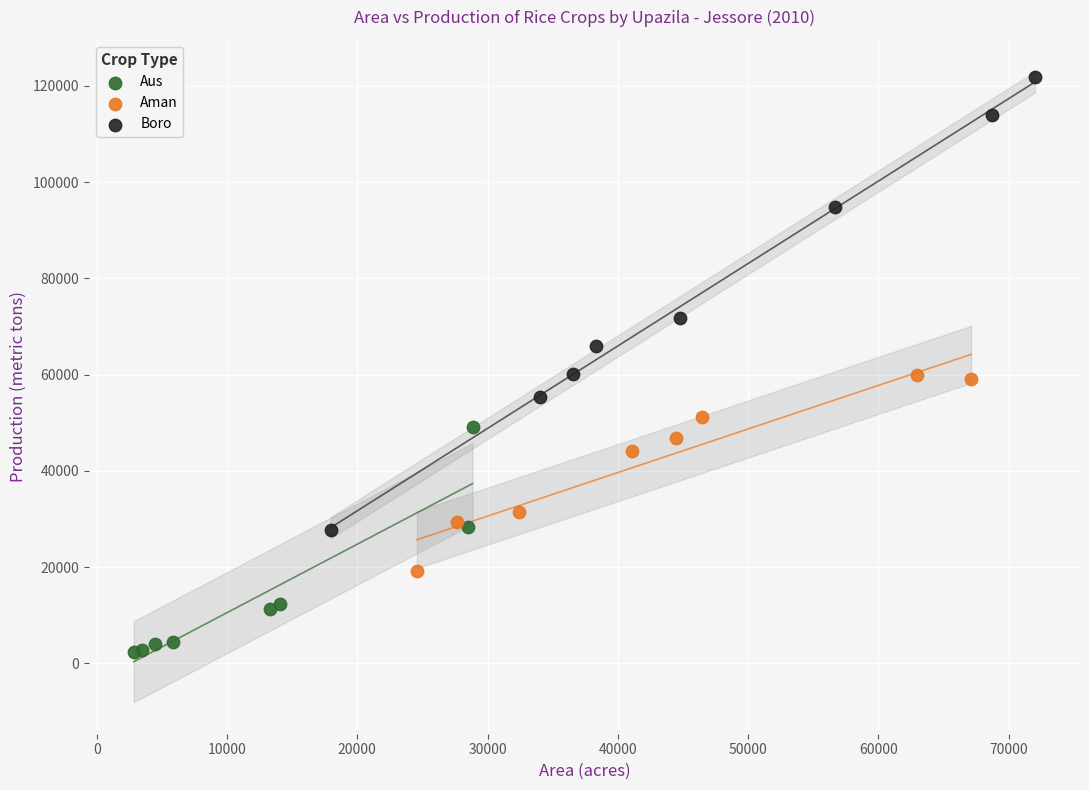

Which series has the largest Y range (max minus min)?

Boro